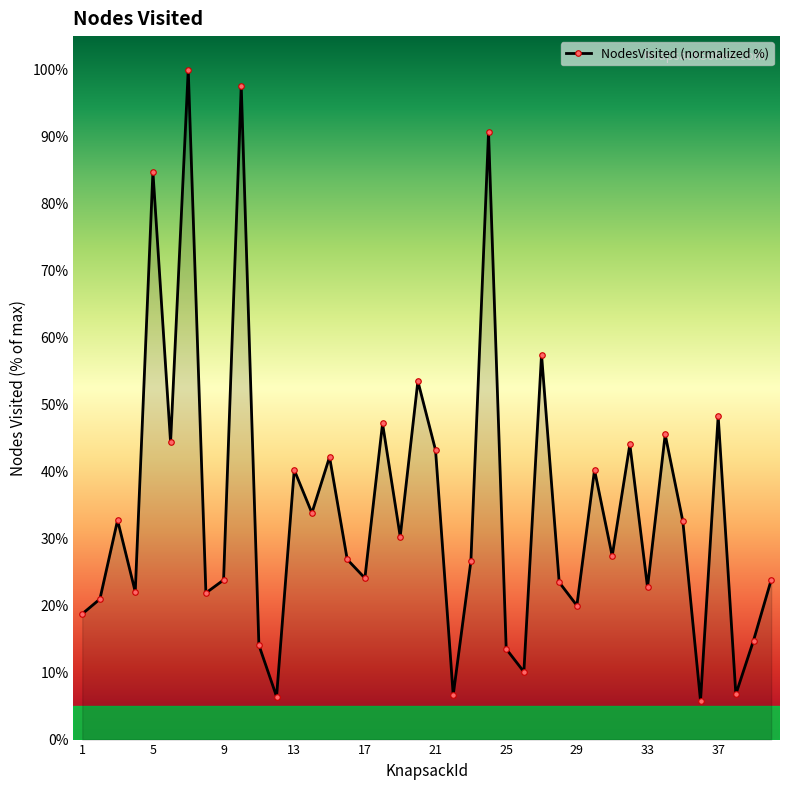

What is the average value?

34.7